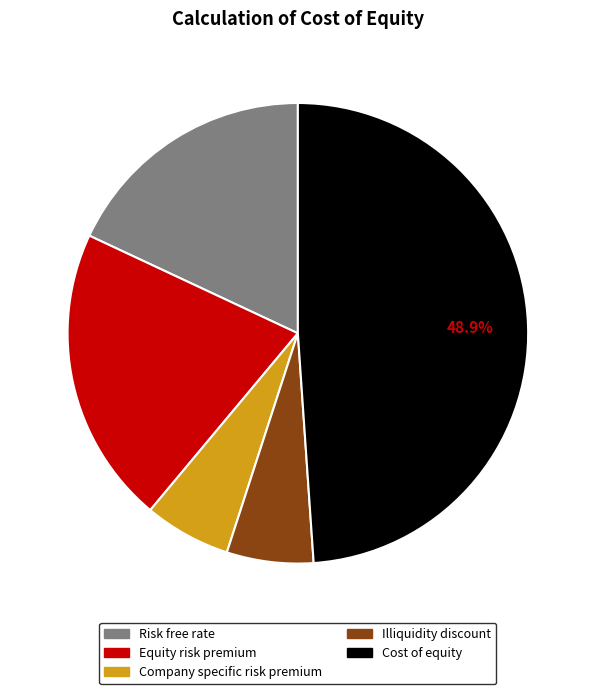

Which has a higher value, Risk free rate or Illiquidity discount?

Risk free rate